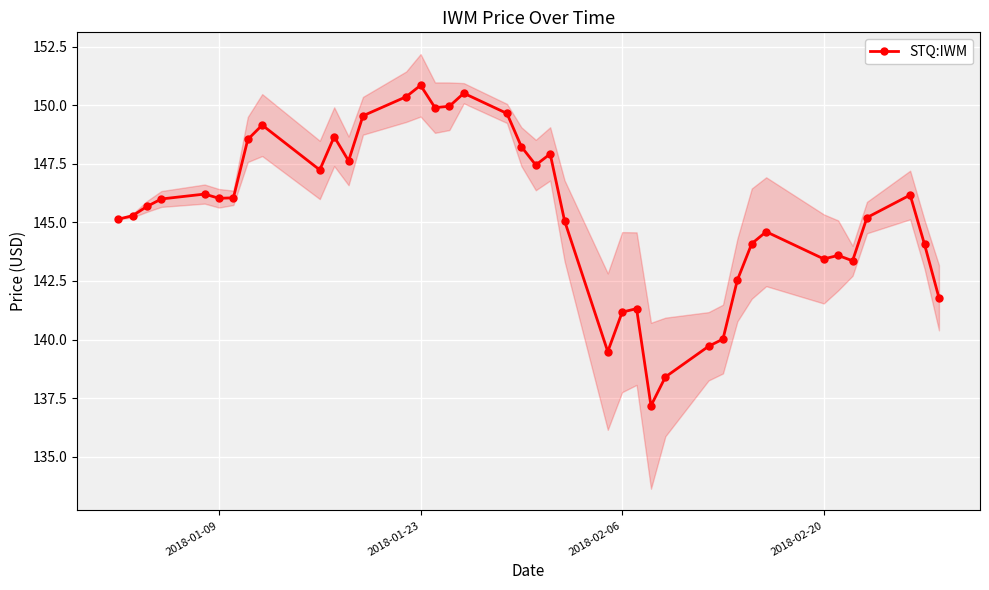

Does the chart display data point markers on the line(s)?

Yes